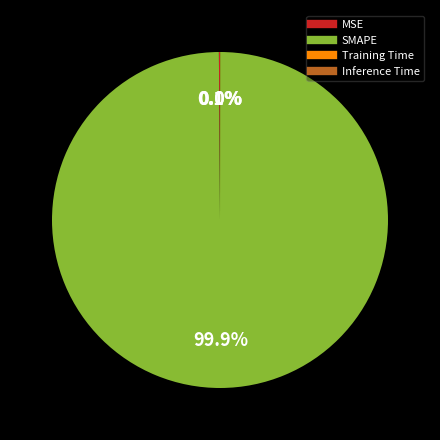

Does SMAPE represent more than half of the total?

Yes